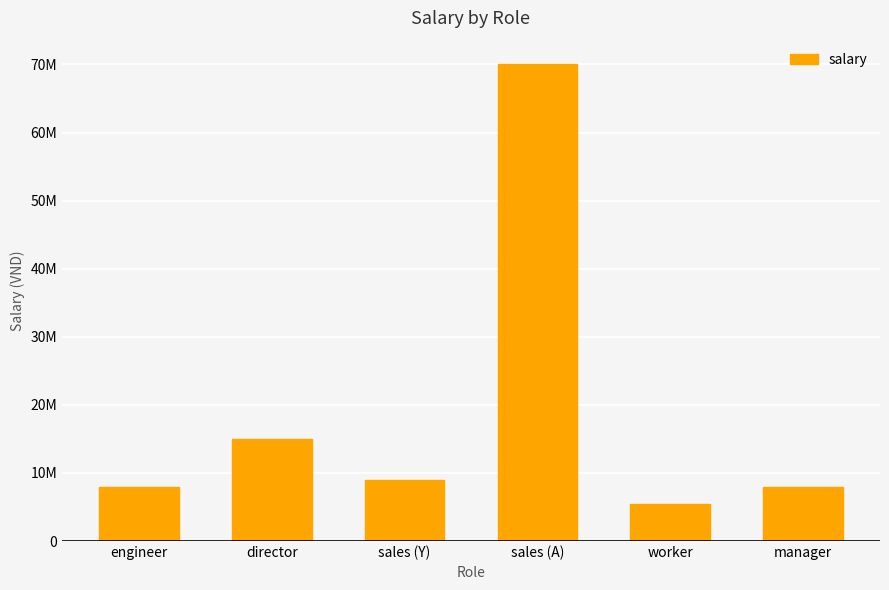

Are the bars horizontal?

No